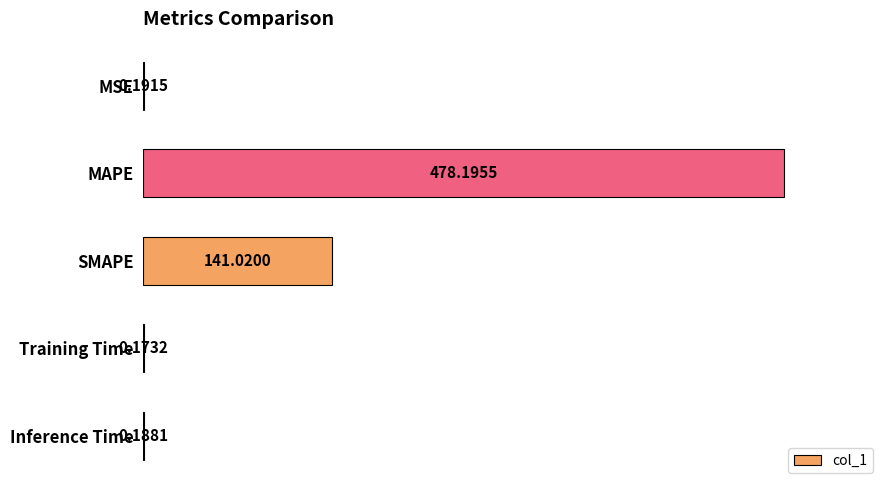

What is the sum of all values?

619.8